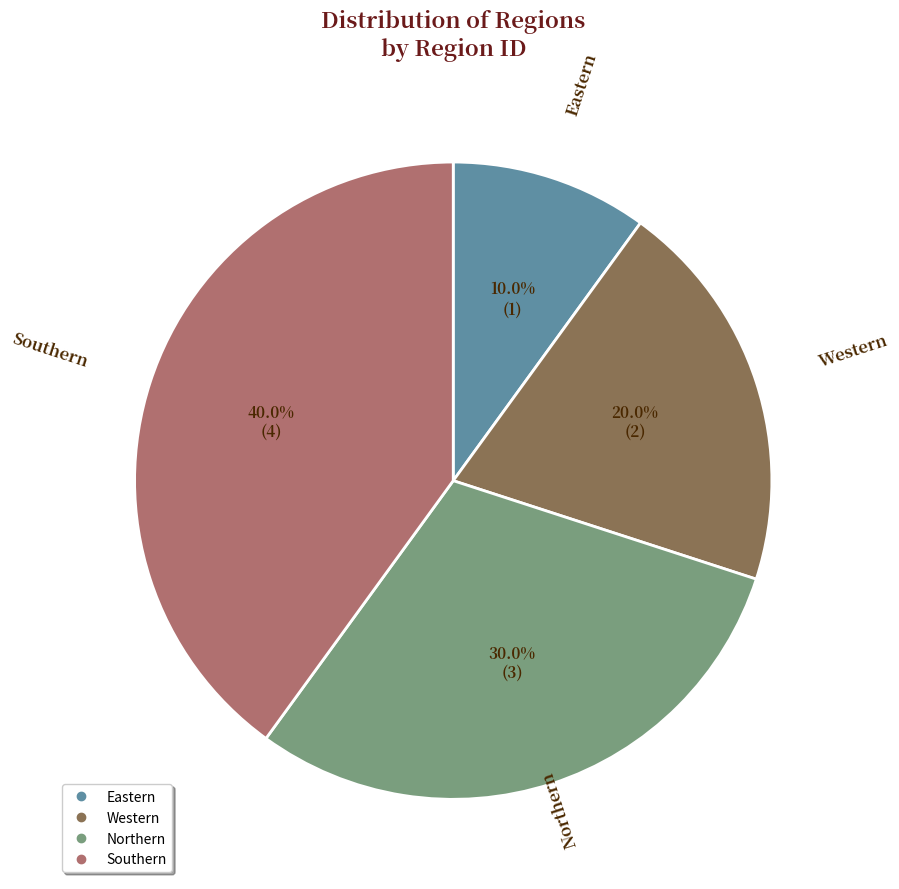

To the nearest percent, what is the difference between the Southern and Eastern slice percentages?

30%